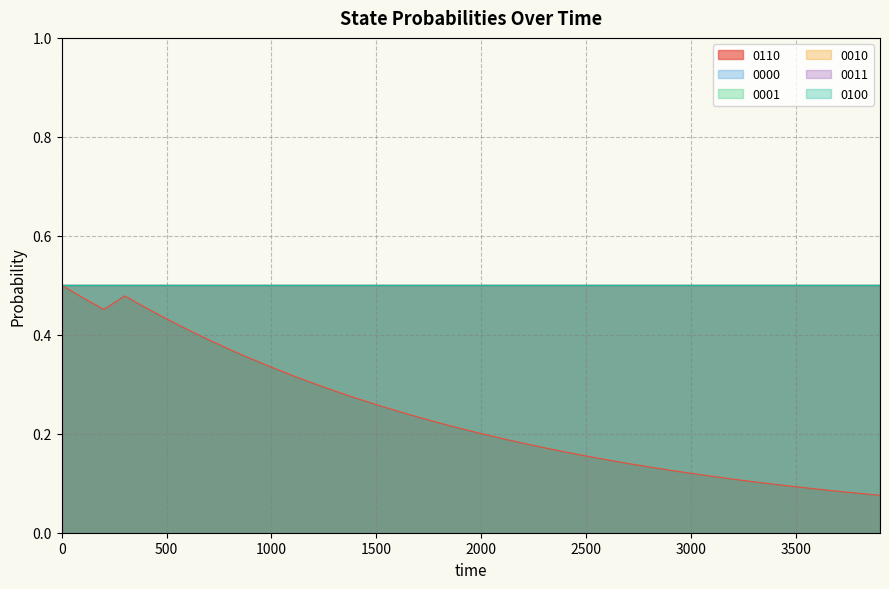

True or false: 0011 has a value of 0.5 at 300.

True